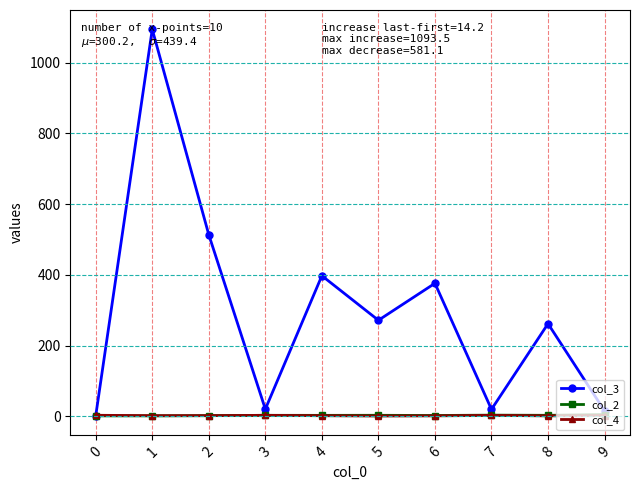

True or false: col_3 has more than 0 interior local peaks.

True